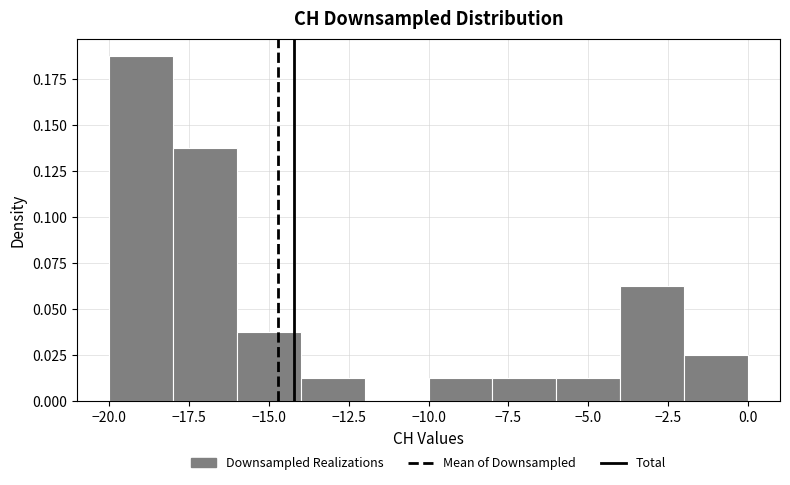

Reading left to right, transcribe this chart: for each bar, give the range it covers on the x-axis and its height. The values are not printed on the chart, so give them approximately, as read against the axis.

-20 to -18: 0.190
-18 to -16: 0.140
-16 to -14: 0.040
-14 to -12: 0.015
-12 to -10: 0
-10 to -8: 0.015
-8 to -6: 0.015
-6 to -4: 0.015
-4 to -2: 0.065
-2 to 0: 0.025